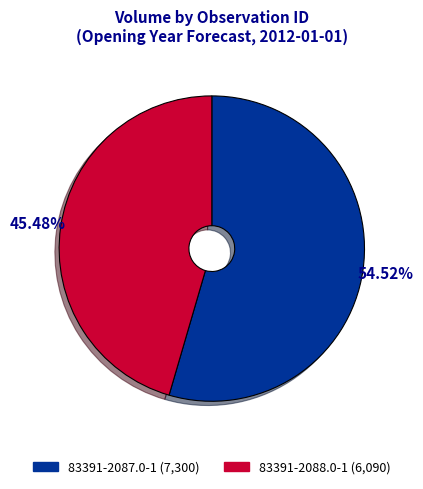

Rank the categories by value from highest to lowest.

83391-2087.0-1, 83391-2088.0-1